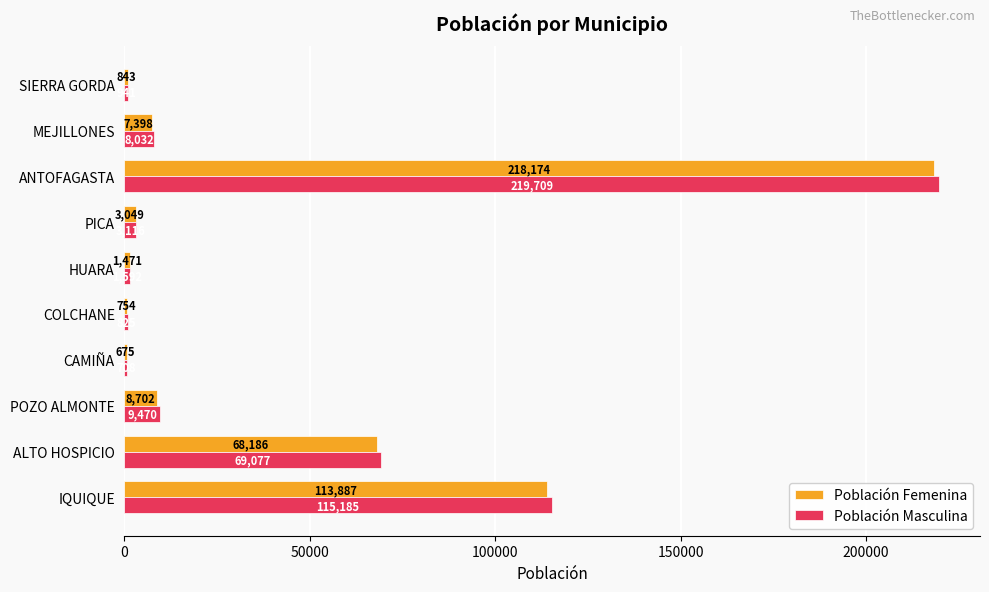

What is the average value of the Población Masculina series?

42866